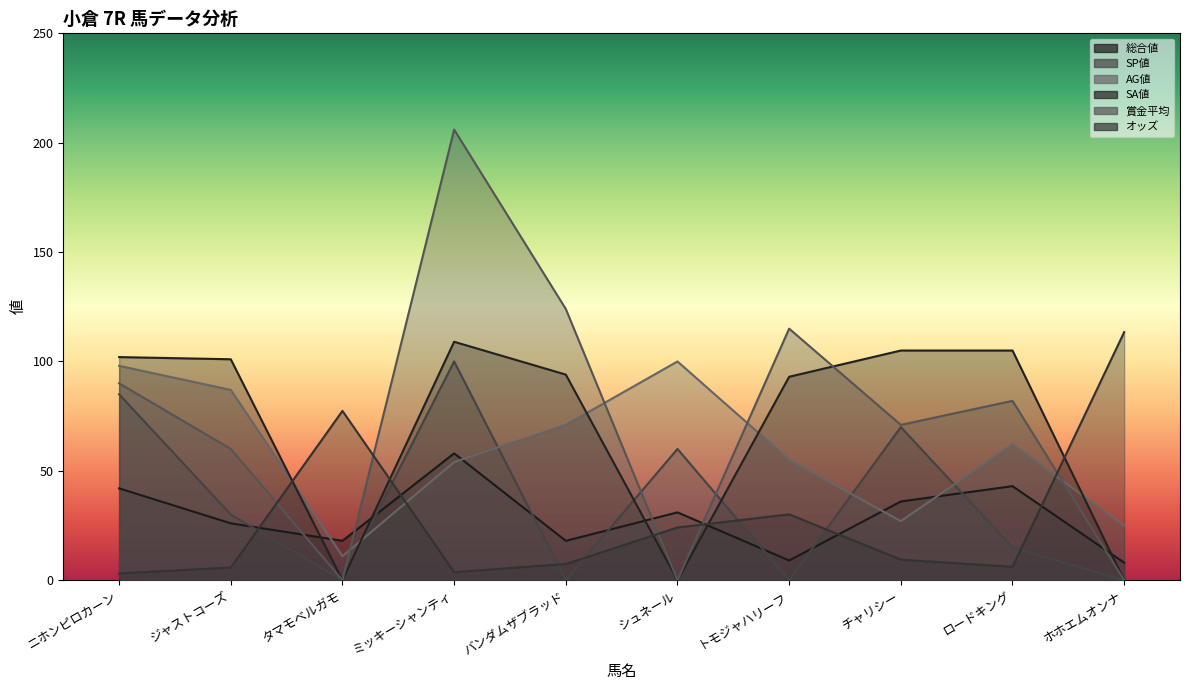

What is the total value across all series at ミッキーシャンティ?

530.7